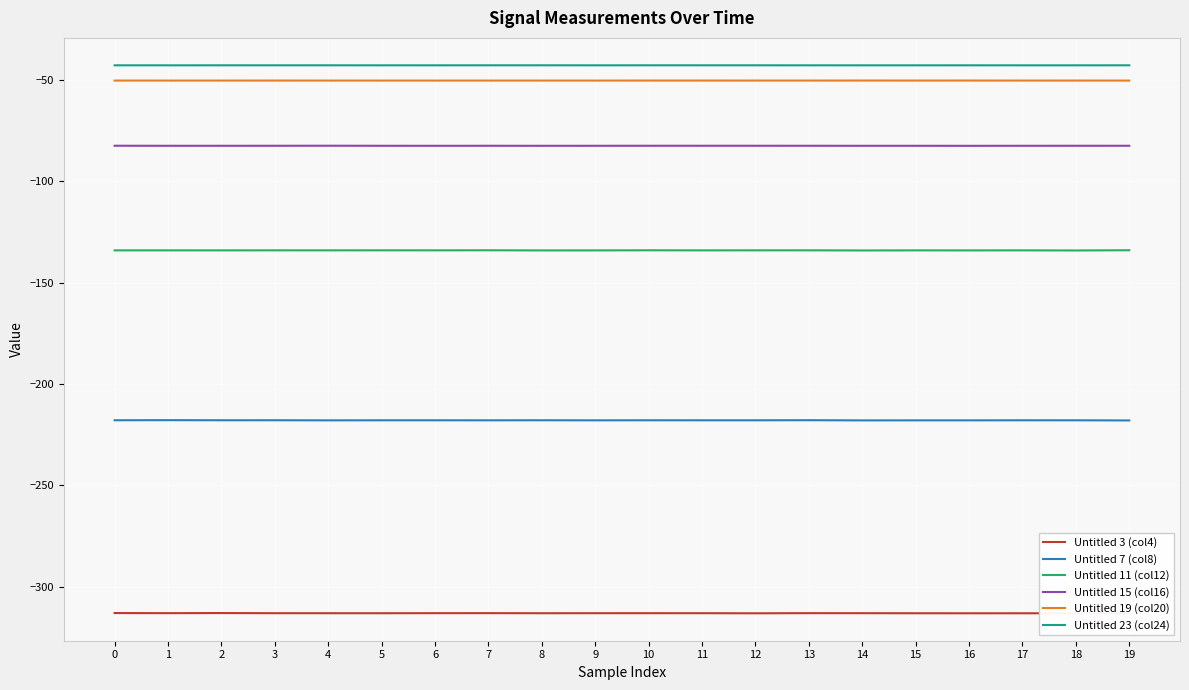

True or false: Untitled 23 (col24) and Untitled 7 (col8) cross at least once.

False